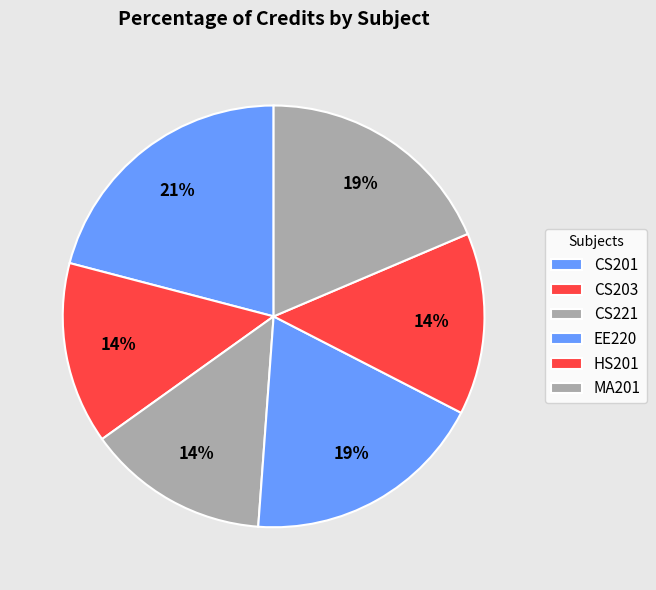

Count the number of slices in the pie.

6